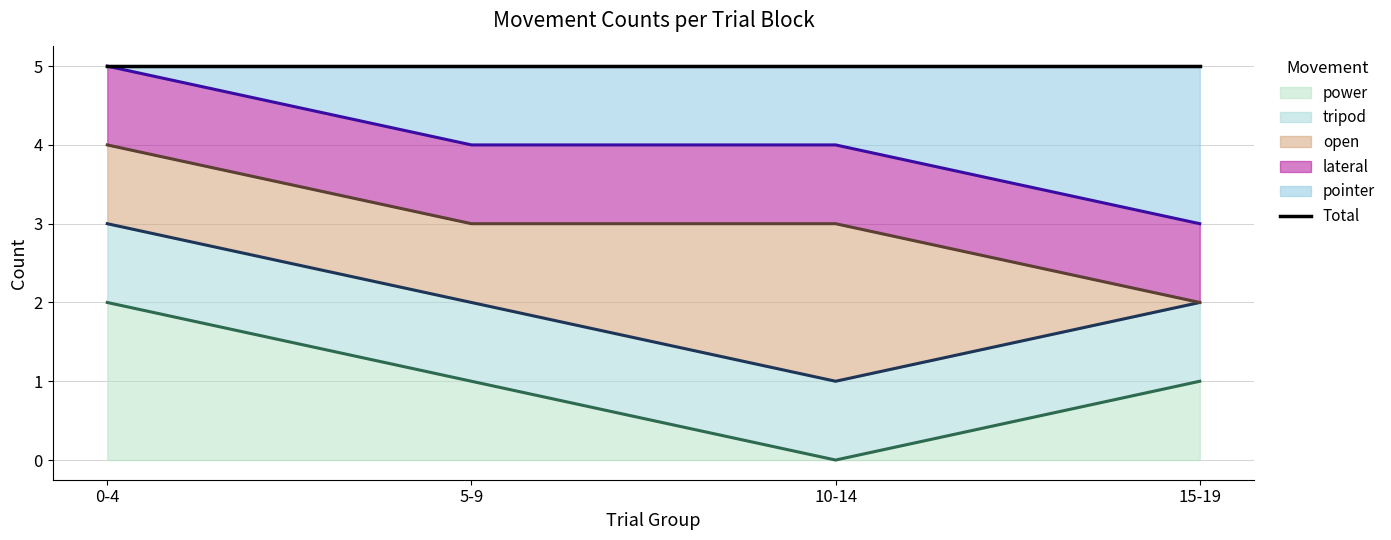

How many positive values does the power series have?

3